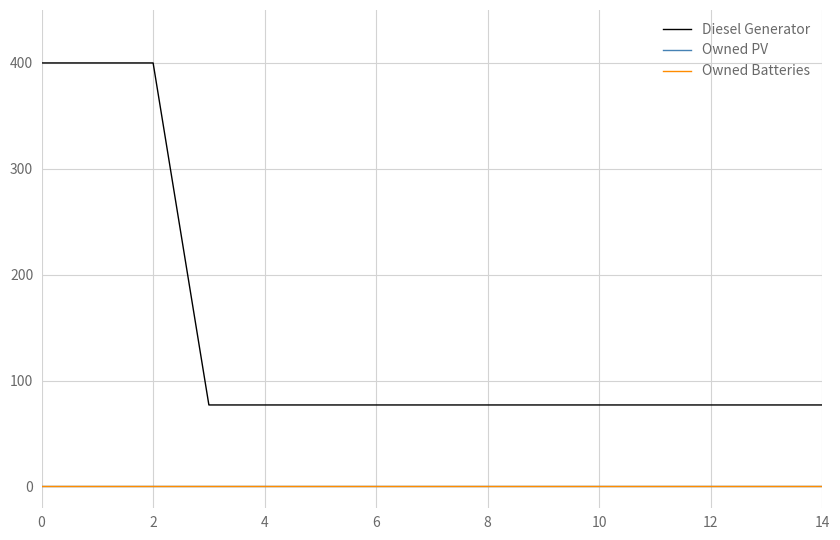

Does the chart display data point markers on the line(s)?

No